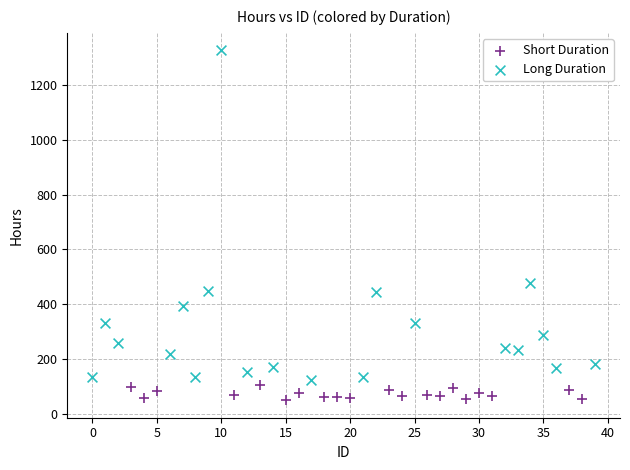

Which series contains the lowest Y value?

Short Duration